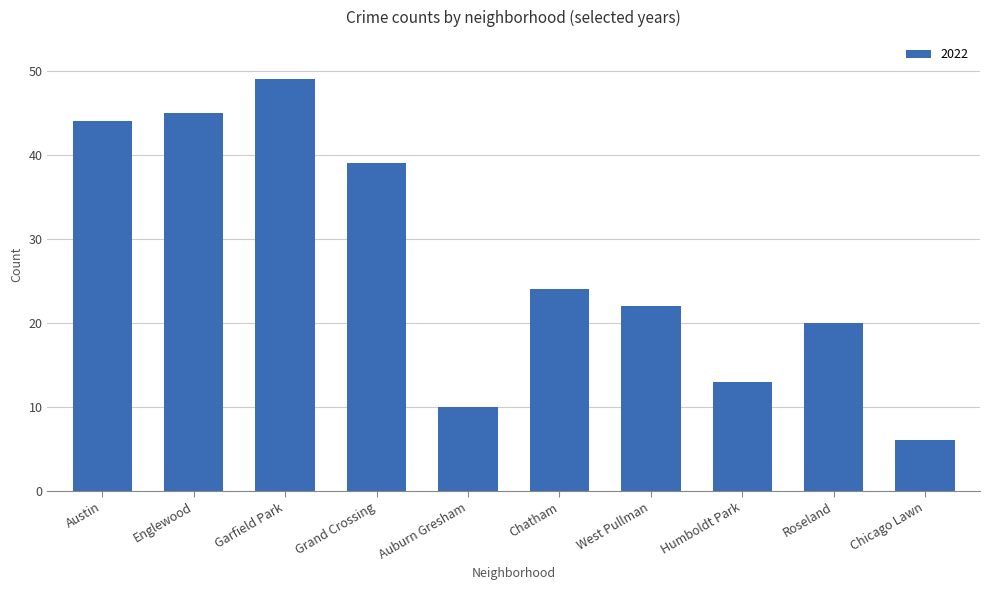

What is the smallest value displayed?

6